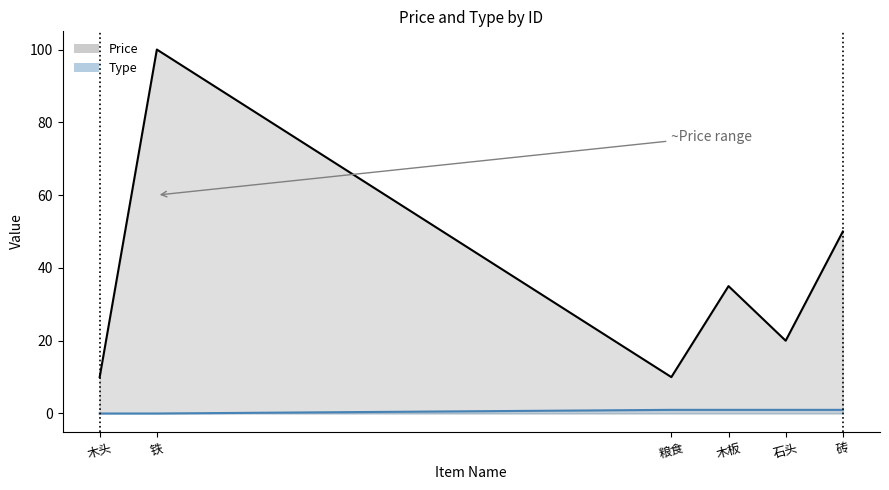

How many series are shown in this chart?

2